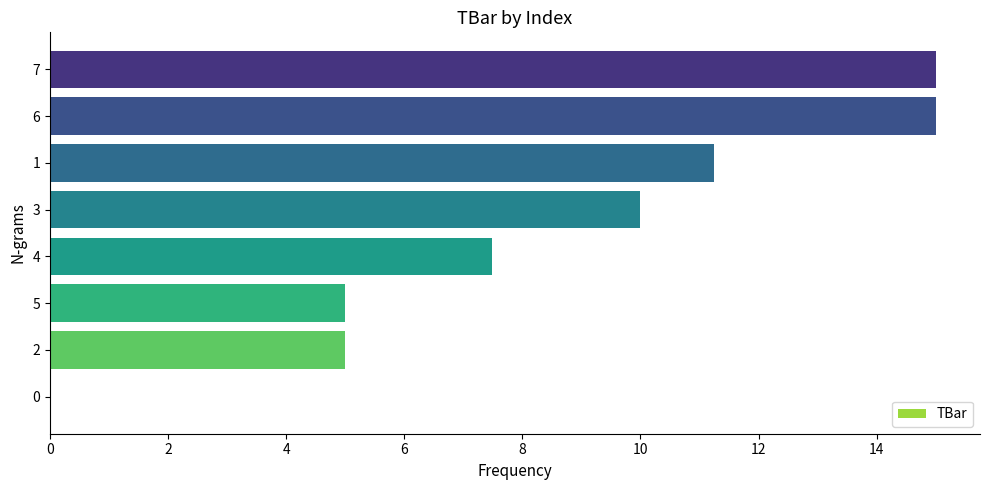

Between 3 and 2, which is larger?

3